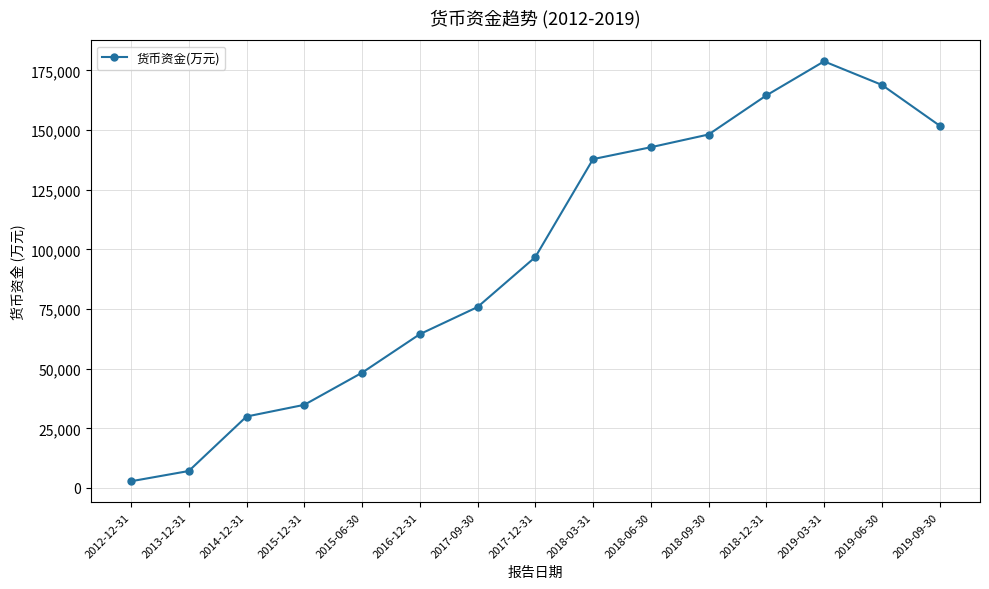

How many values are below 96732?

7